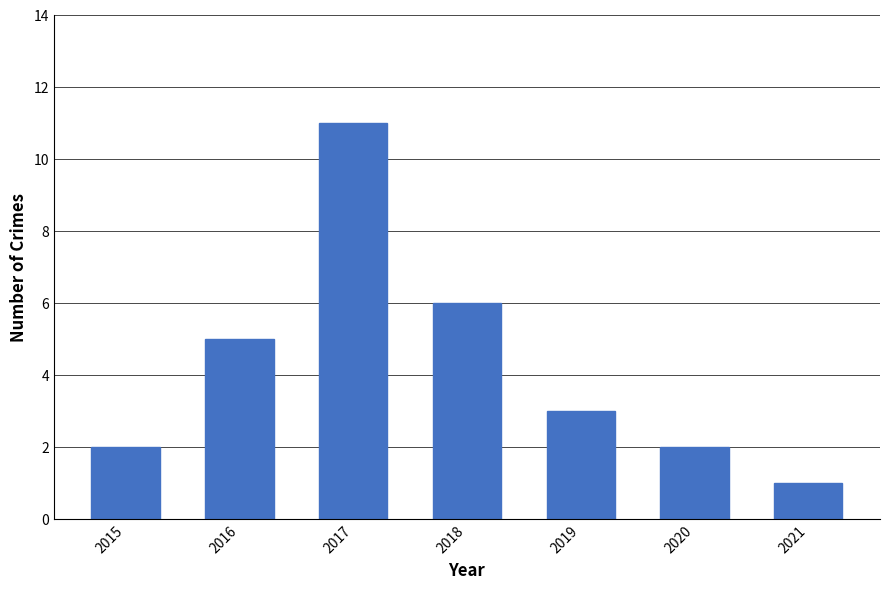

What is the change in value from 2018 to 2019?

-3